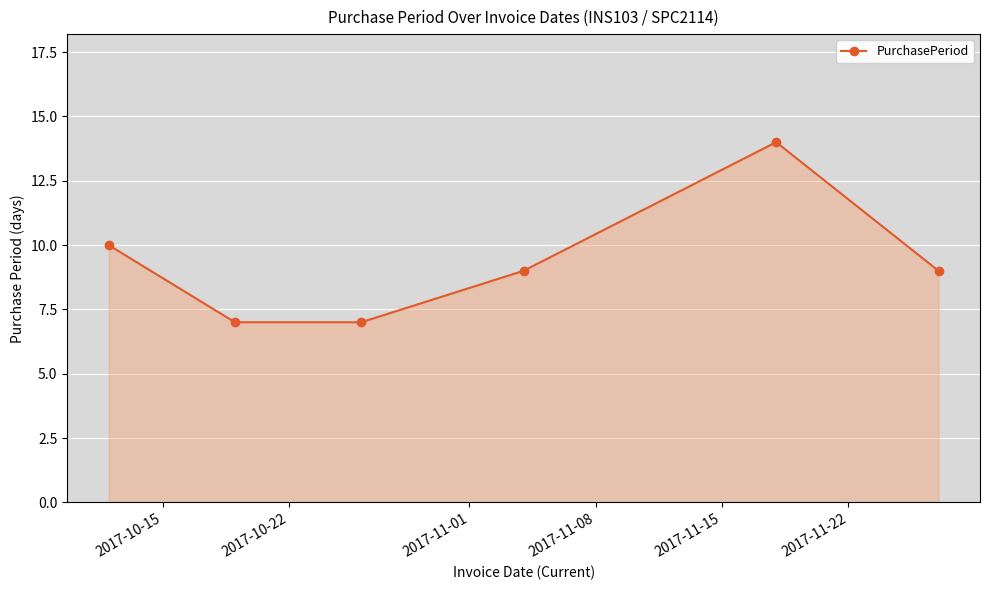

True or false: the data has more than 1 interior local peaks.

False